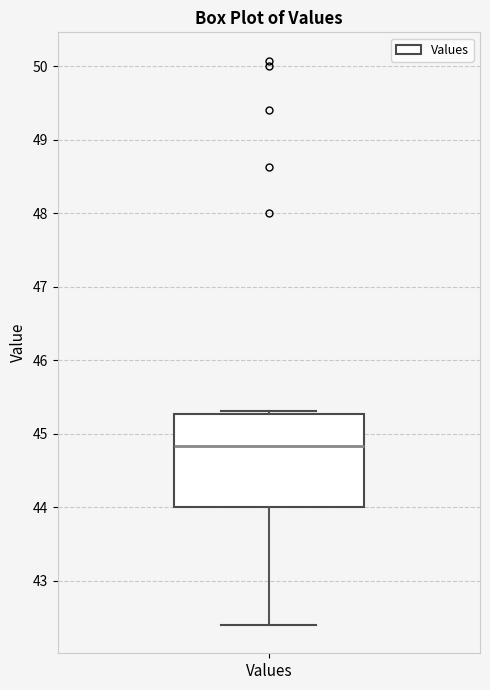

Read this box plot against the y-axis: the position of the median line, the range covered by the box, and the ends of both whiskers. The values are not printed on the chart, so give them approximately, as read against the axis.

median 44.8, box 44.0 to 45.3, whiskers 42.4 to 45.3 (just above the box's upper edge)